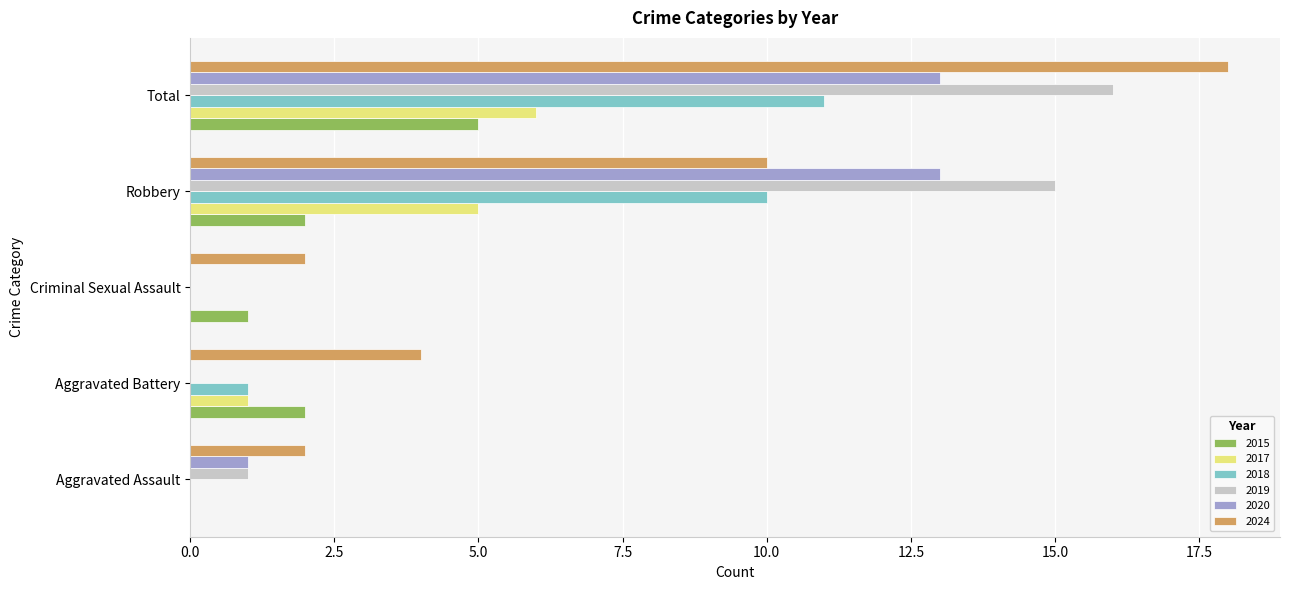

At which category does the chart reach its peak across all series?

Total